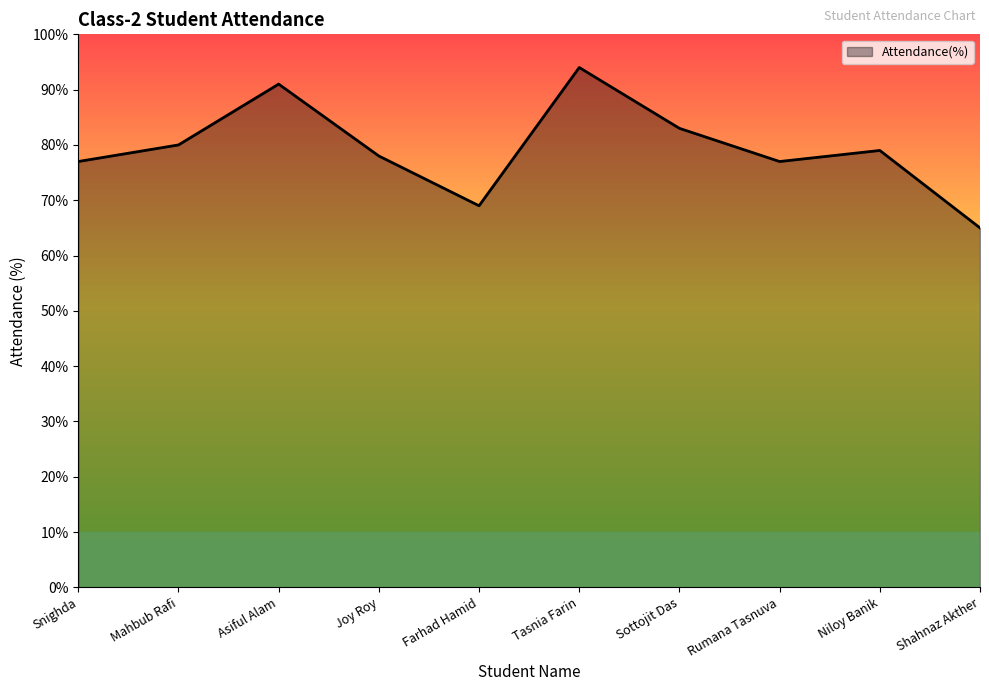

The value at Sottojit Das is 24. True or false?

False